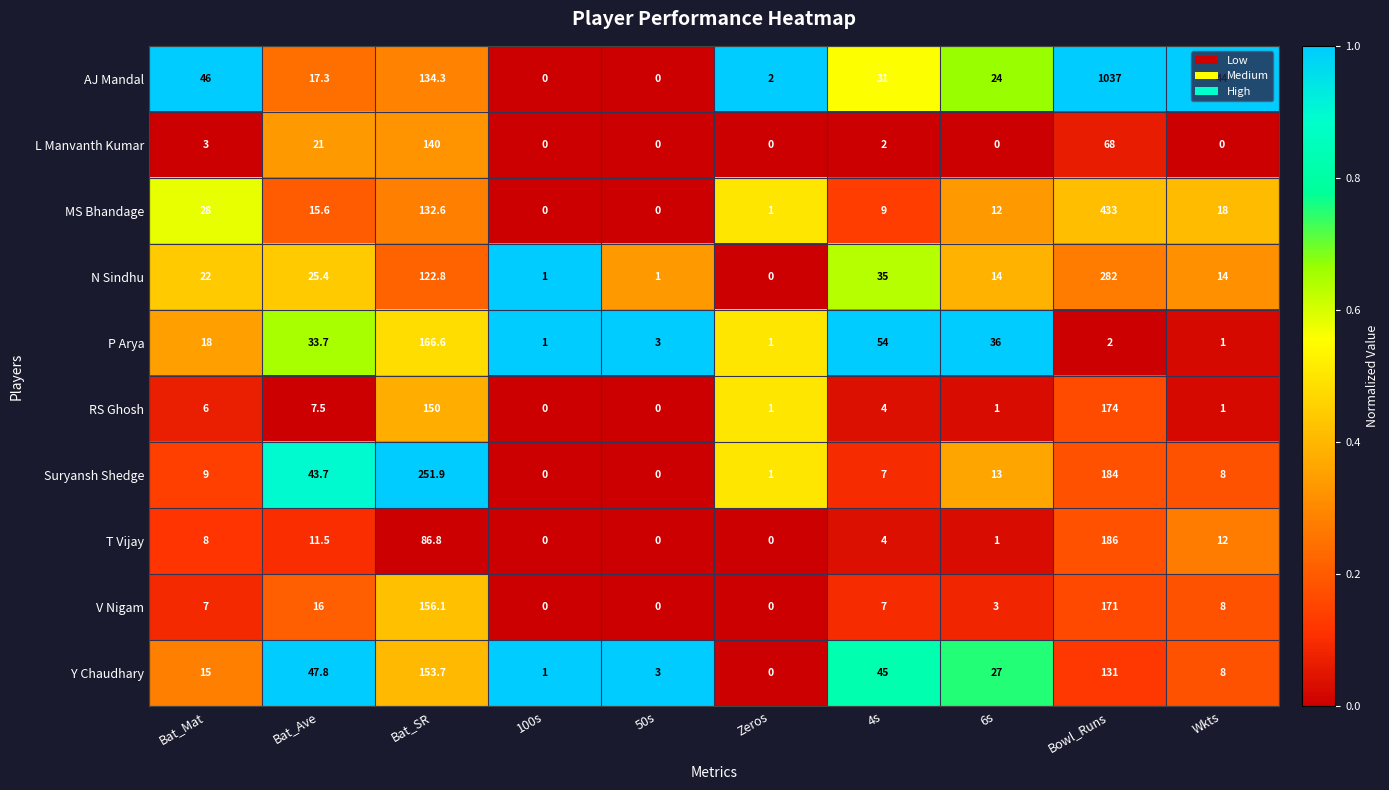

What is the difference between the T Vijay values at Zeros and Bat_Mat?

8.0